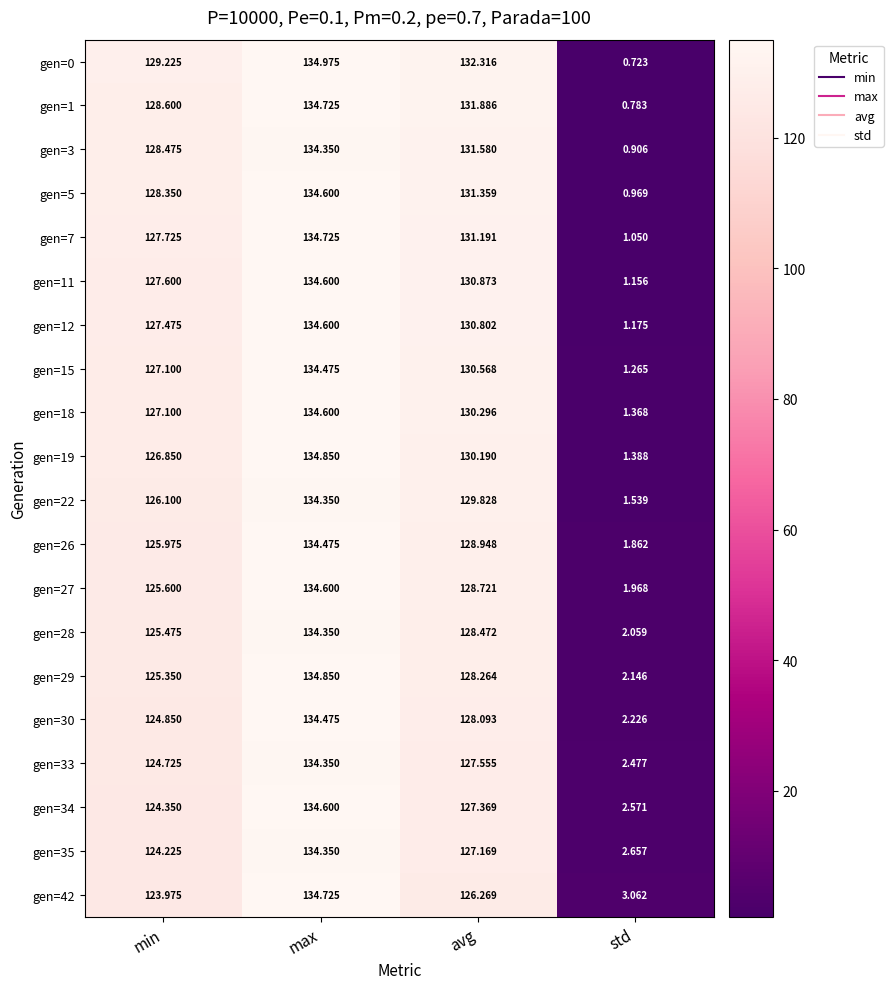

Which label corresponds to the largest value in the chart?

max